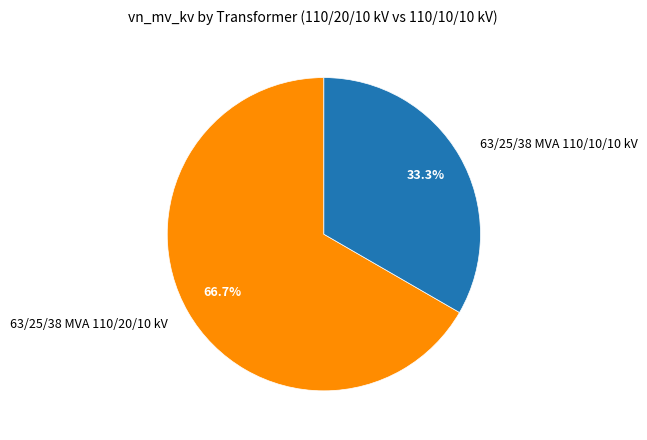

To the nearest percent, what is the difference between the 63/25/38 MVA 110/10/10 kV and 63/25/38 MVA 110/20/10 kV slice percentages?

33%